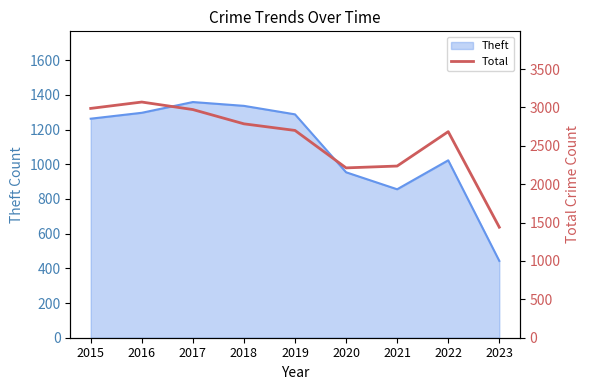

The value of Theft at 2023 is 701. True or false?

False